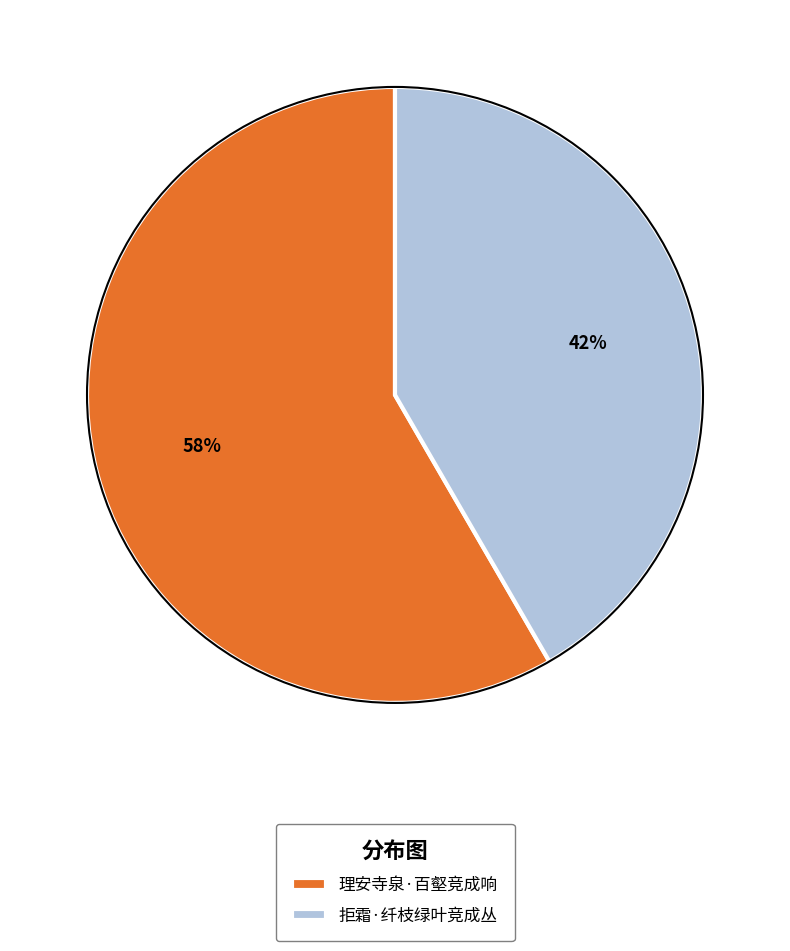

To the nearest percent, what is the combined percentage of 理安寺泉·百壑竞成响 and 拒霜·纤枝绿叶竞成丛?

100%